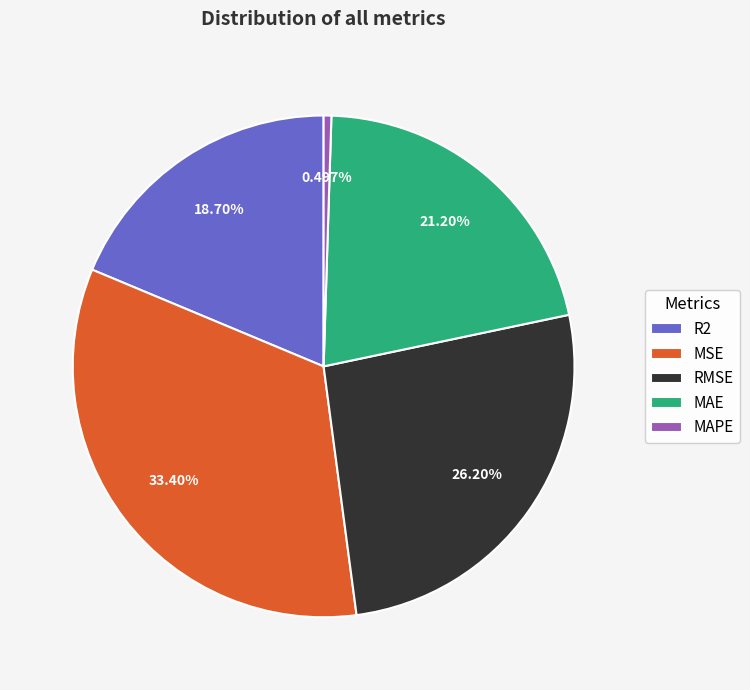

What is the largest slice in the pie chart?

MSE